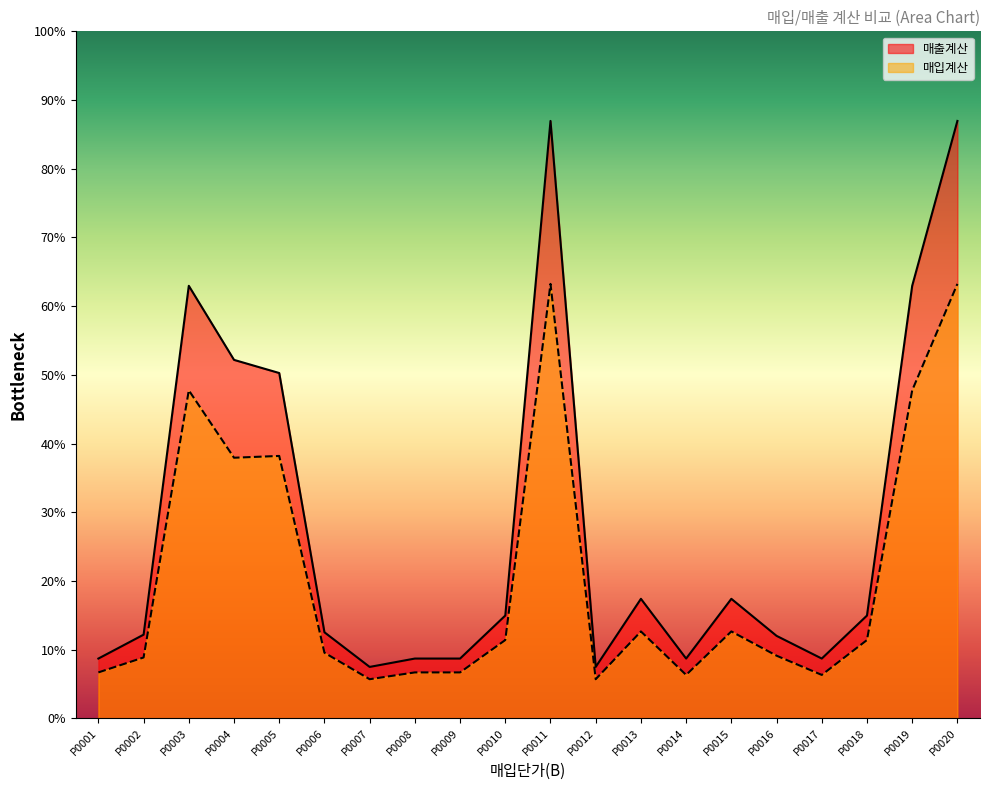

Rank the series by their maximum value, from highest to lowest.

매출계산, 매입계산